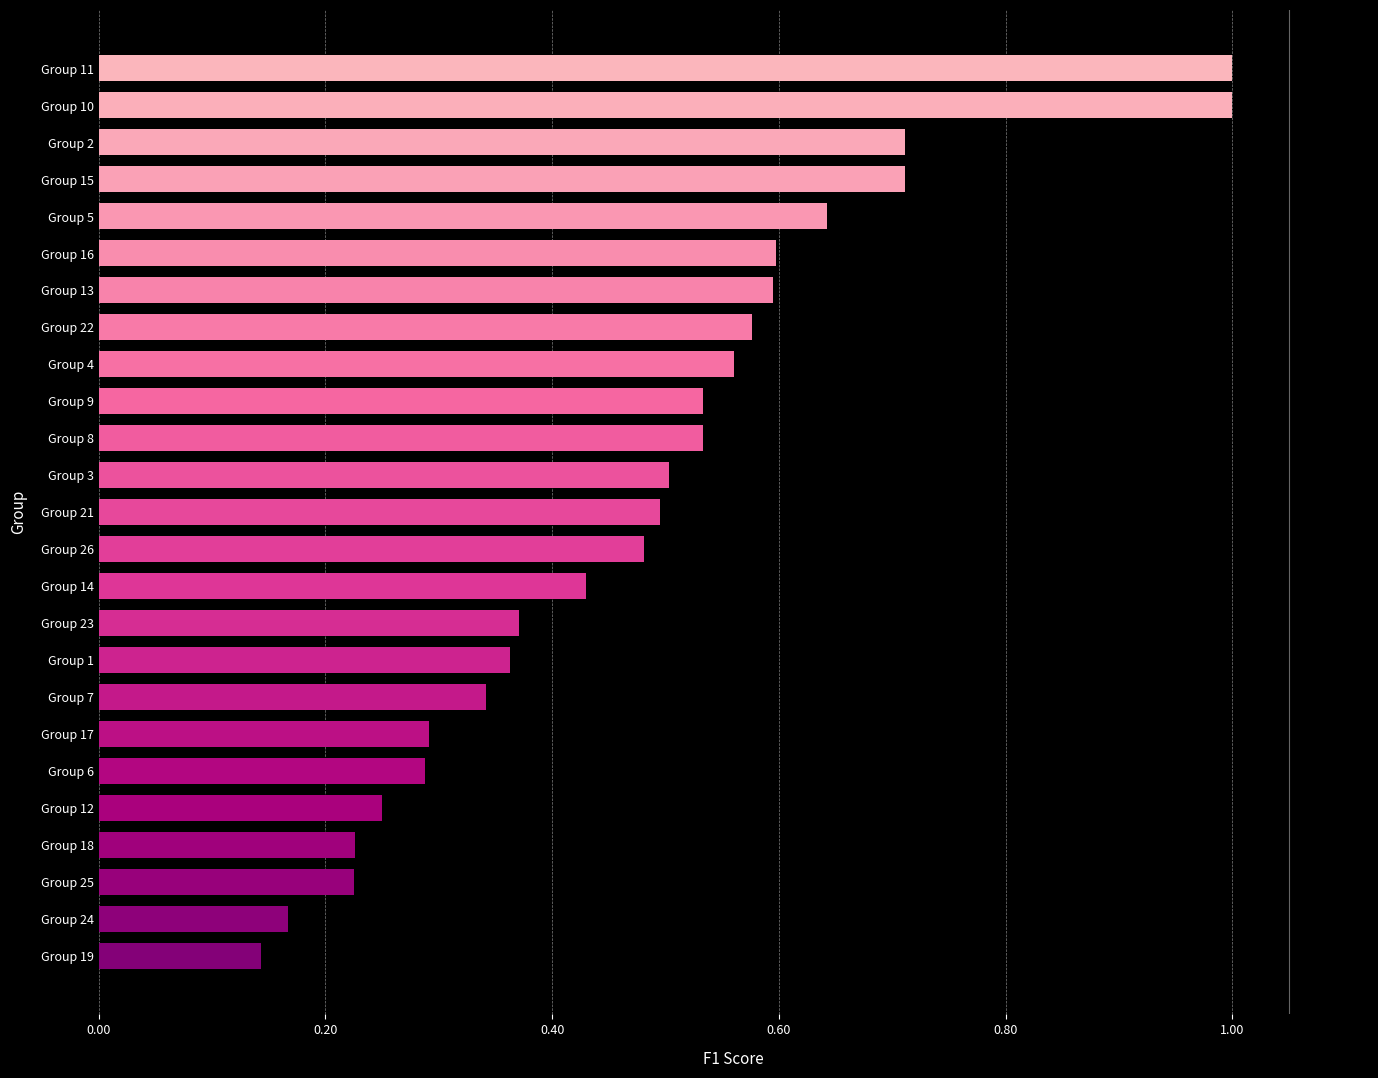

Which category has the lowest value across all series?

Group 19